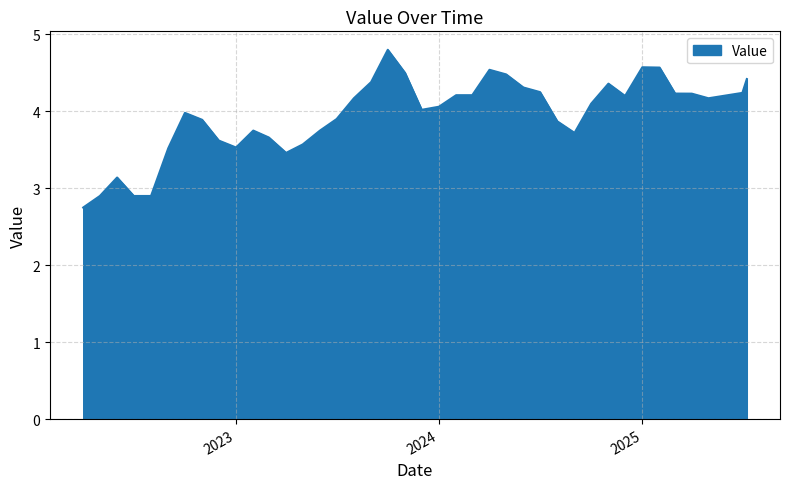

What is the smallest value displayed?

2.8